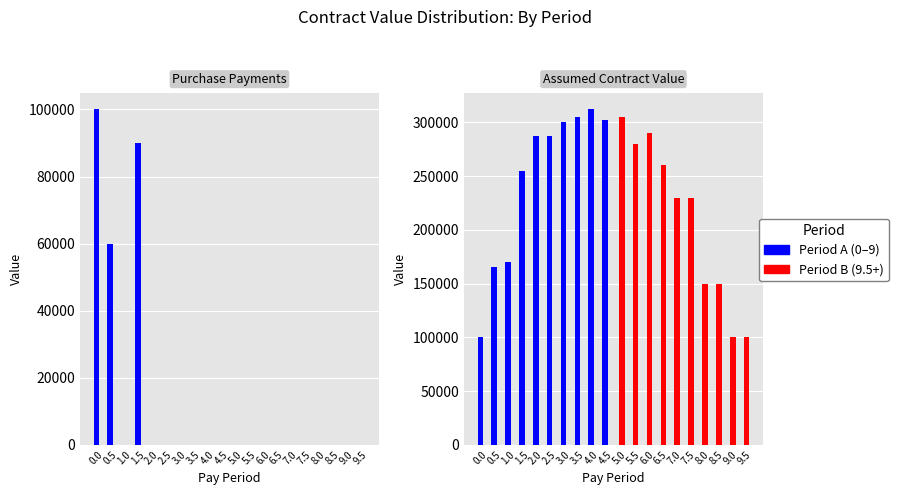

Does the chart contain stacked bars?

No